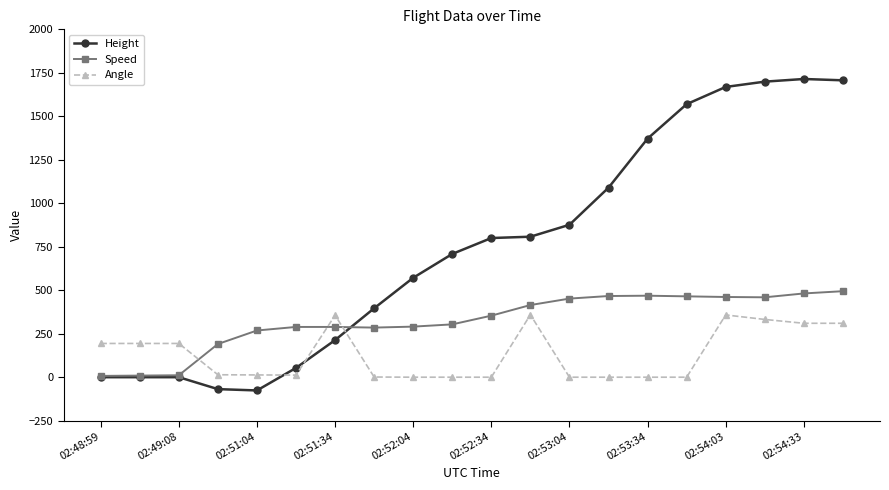

List the series in order of their peak value, lowest first.

Angle, Speed, Height